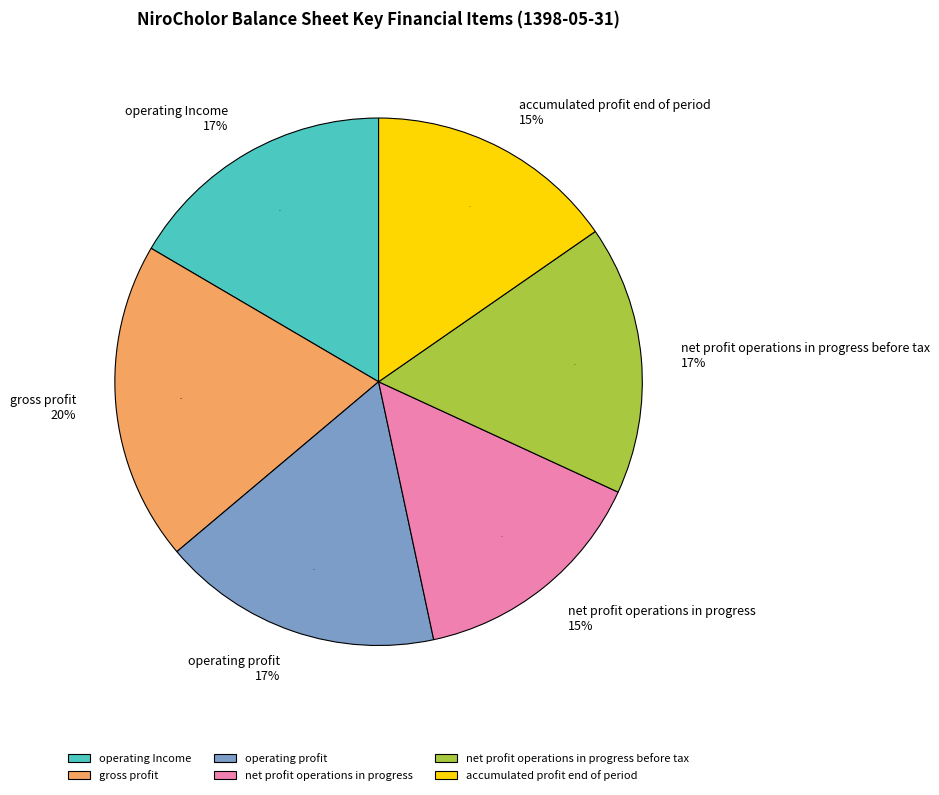

Is it true that gross_profit is 33% of the pie?

False